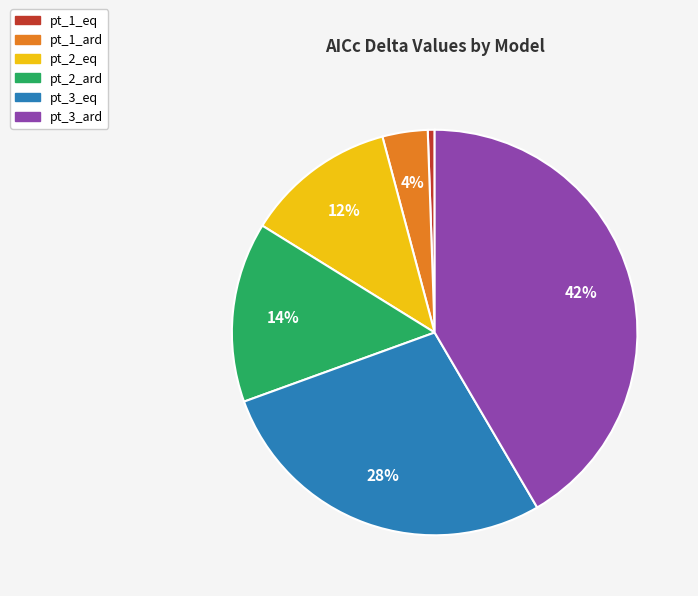

Between pt_3_eq and pt_1_eq, which is larger?

pt_3_eq